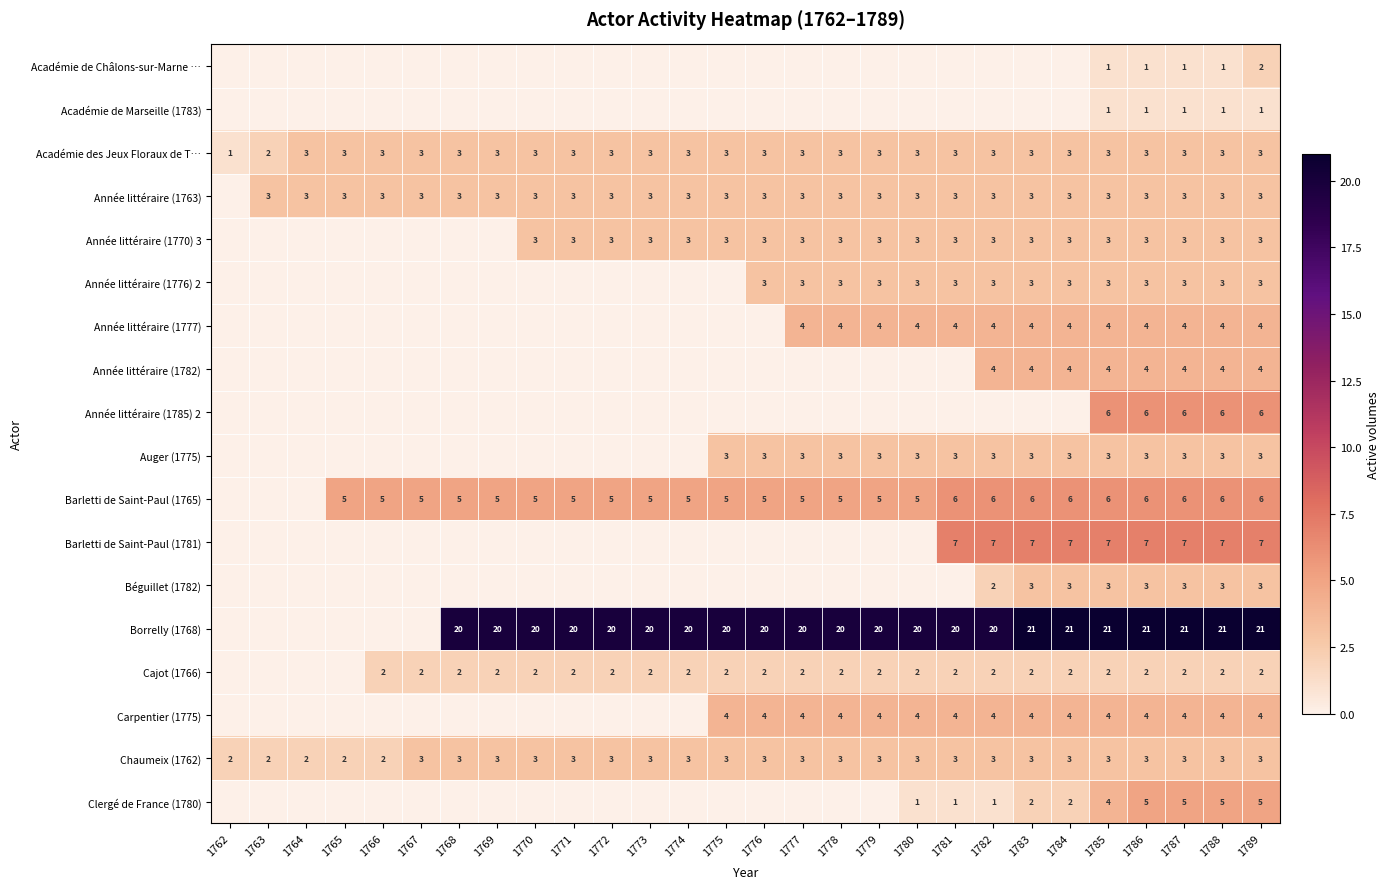

Is it true that Carpentier (1775) equals 4 at 1778?

True